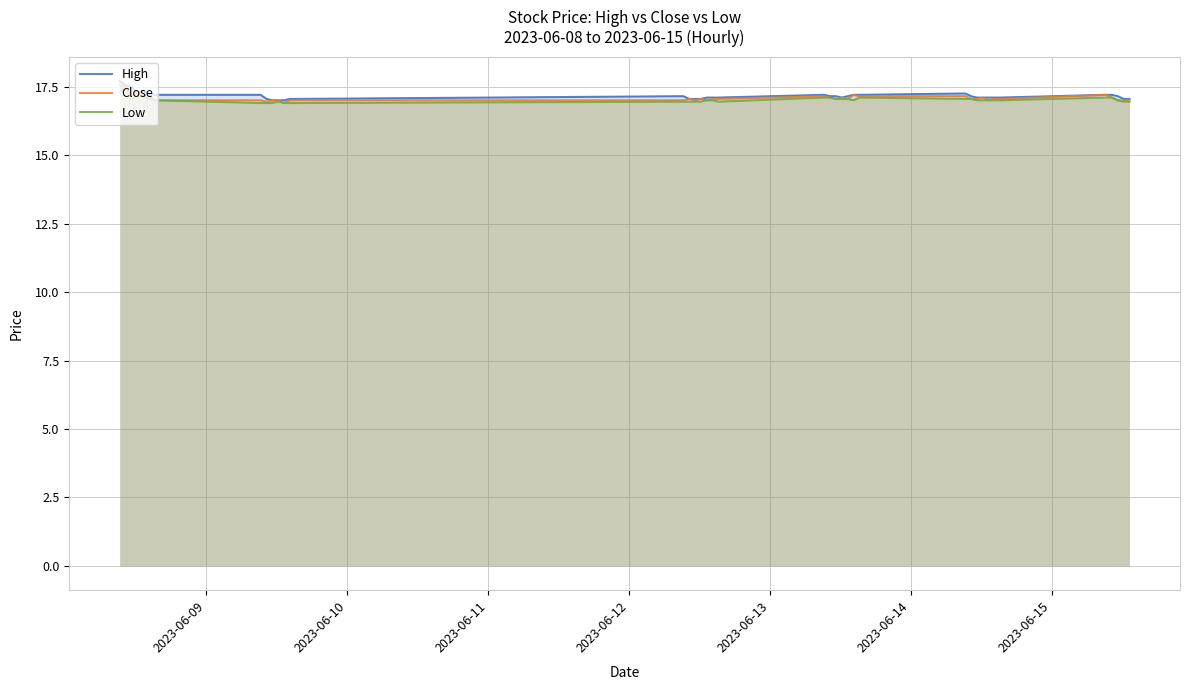

True or false: High has a value of 30.6 at 33.

False